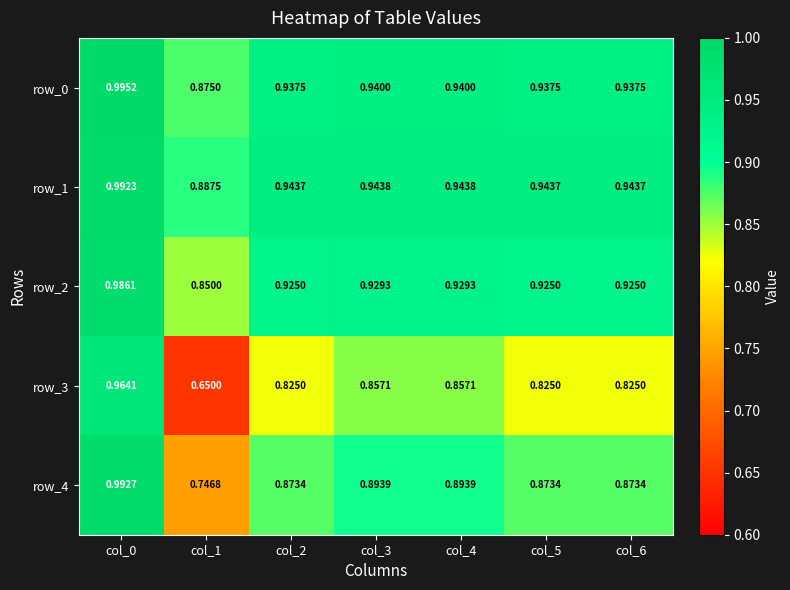

Which series has the largest total across all categories?

row_1